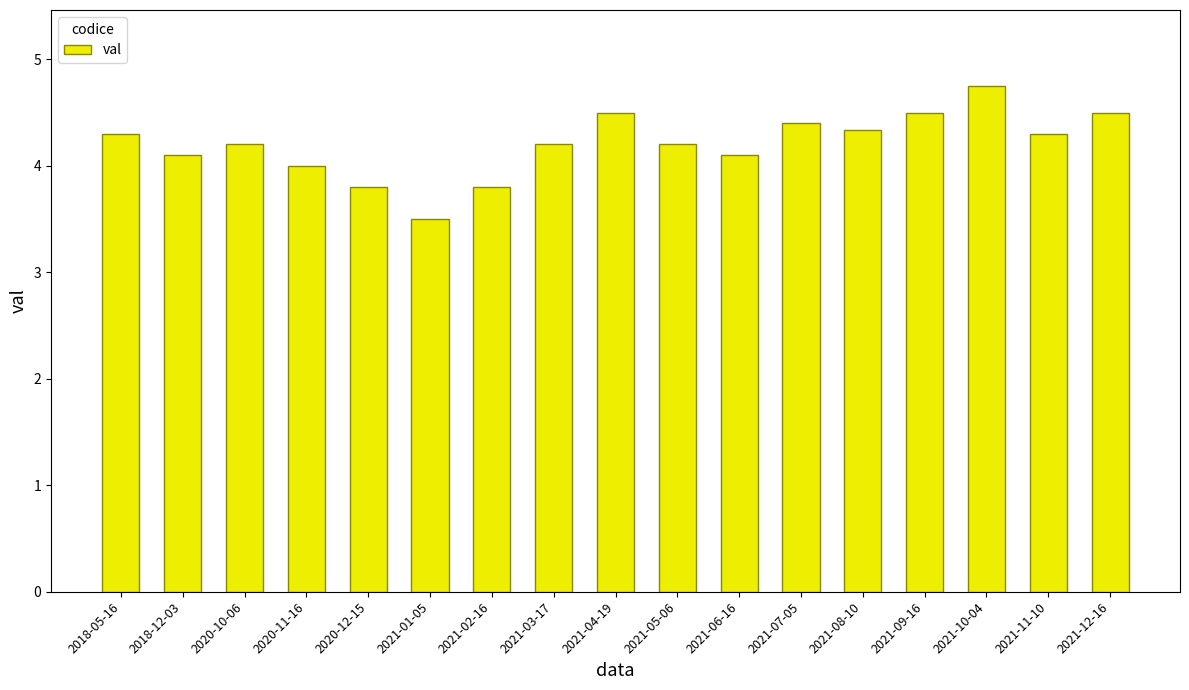

What value does the data have at 2020-11-16?

4.0